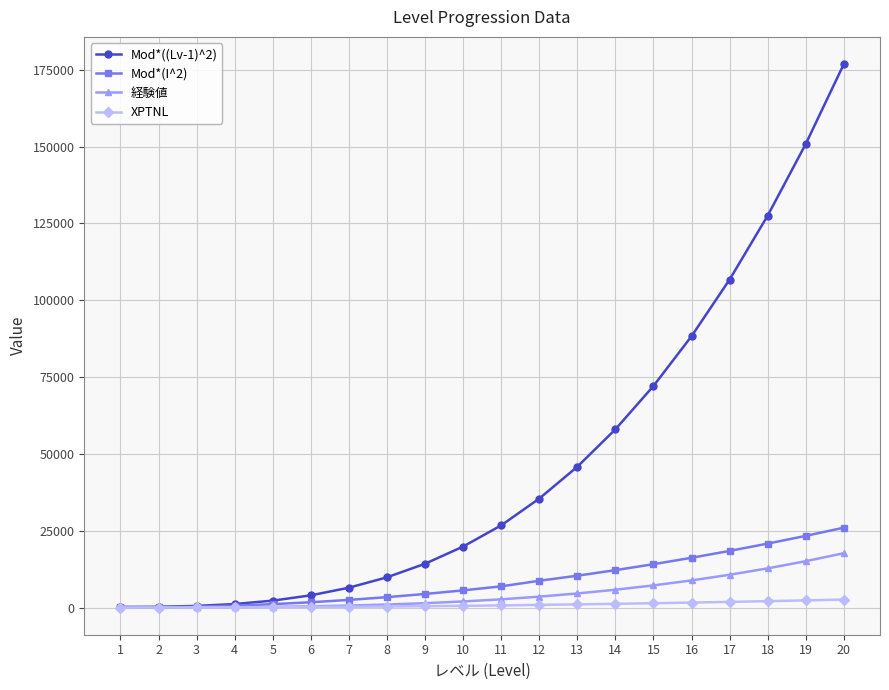

What is the highest value of the 経験値 series?

17686.5